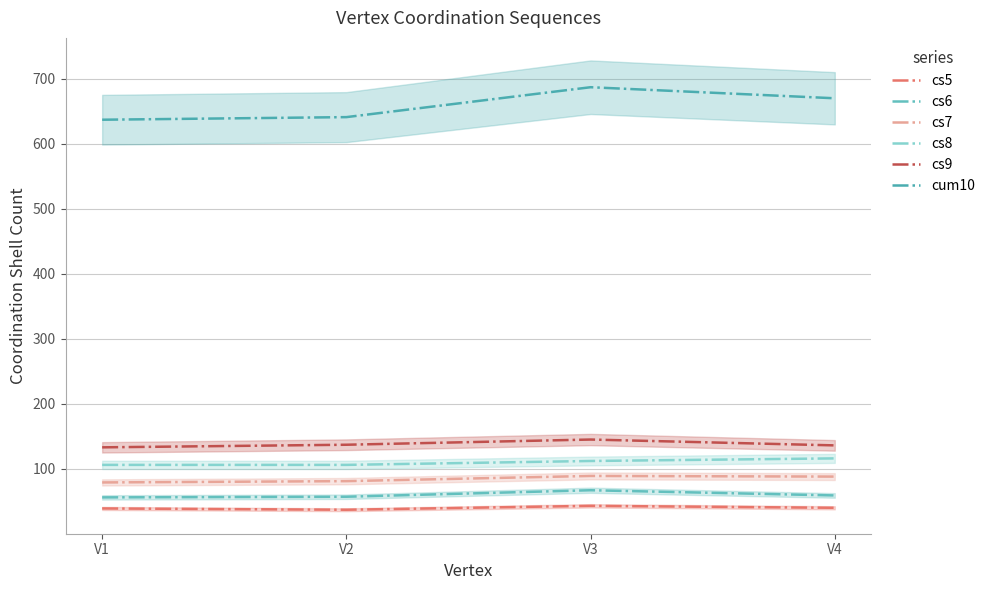

Rank the series by their maximum value, from lowest to highest.

cs5, cs6, cs7, cs8, cs9, cum10